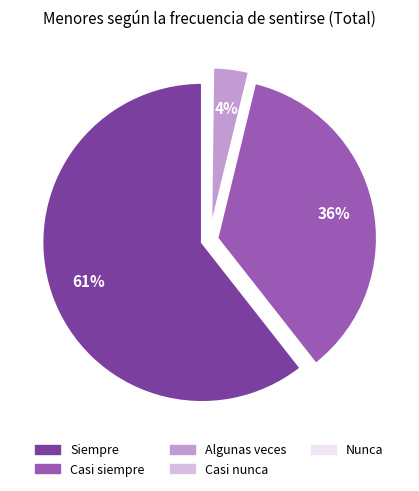

To the nearest percent, what is the average slice percentage?

20%